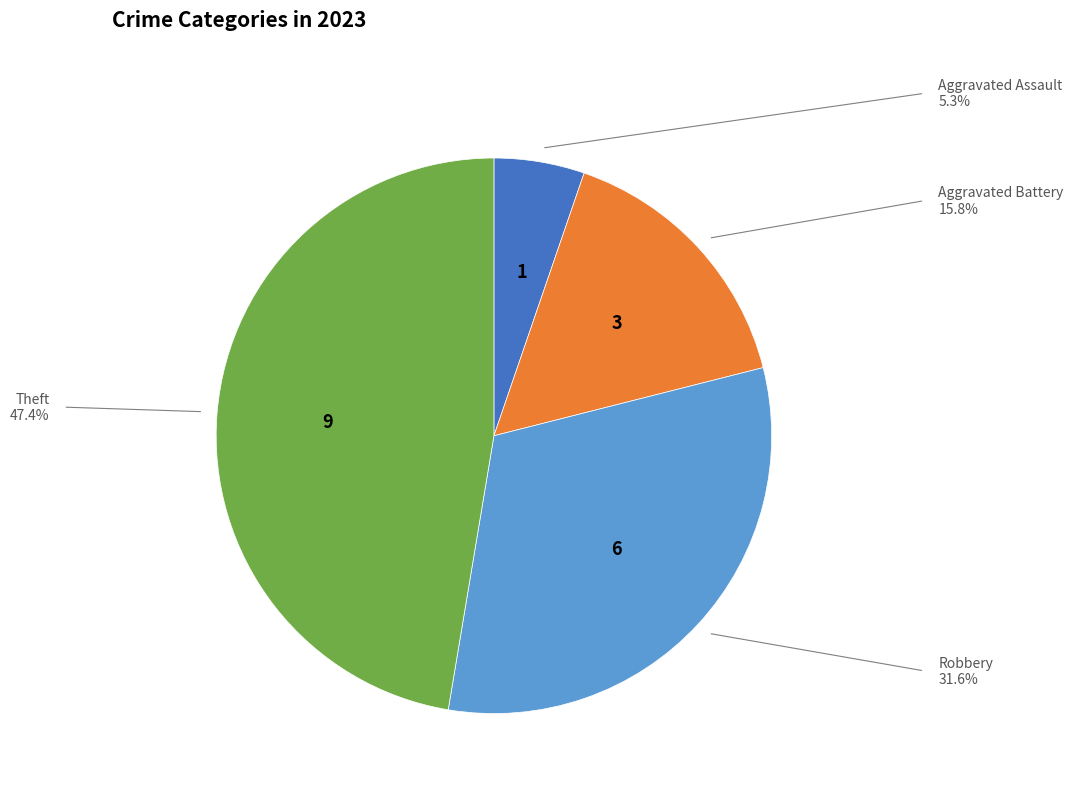

Does any single category account for the majority?

No